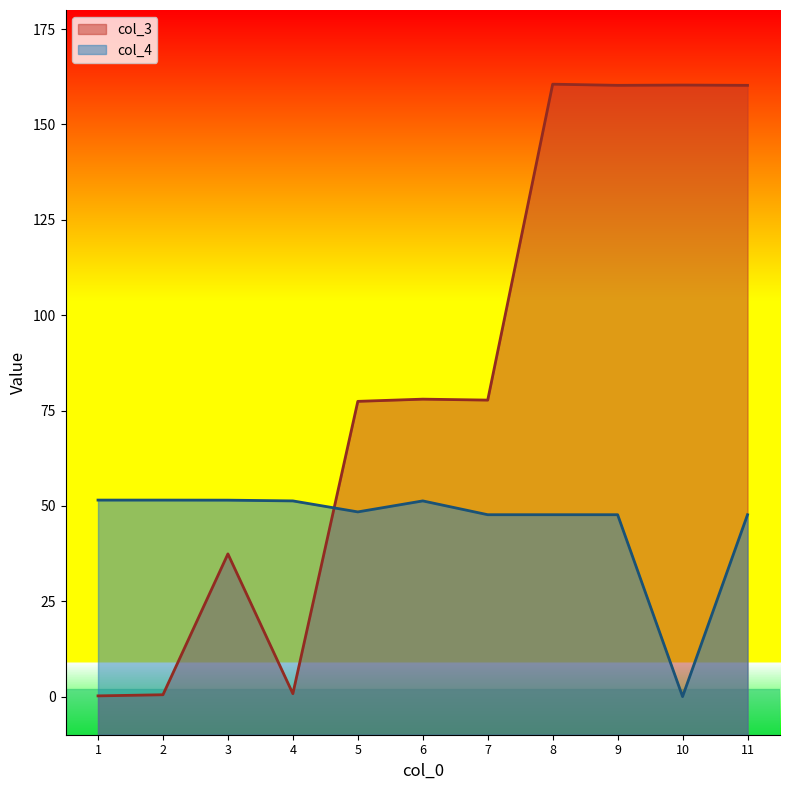

Reading right to left, what are all the values shown in this chart?

col_3: 160.2	160.3	160.2	160.6	77.7	78.0	77.4	0.8	37.4	0.5	0.2
col_4: 47.7	0.0	47.7	47.7	47.7	51.3	48.4	51.3	51.5	51.5	51.5